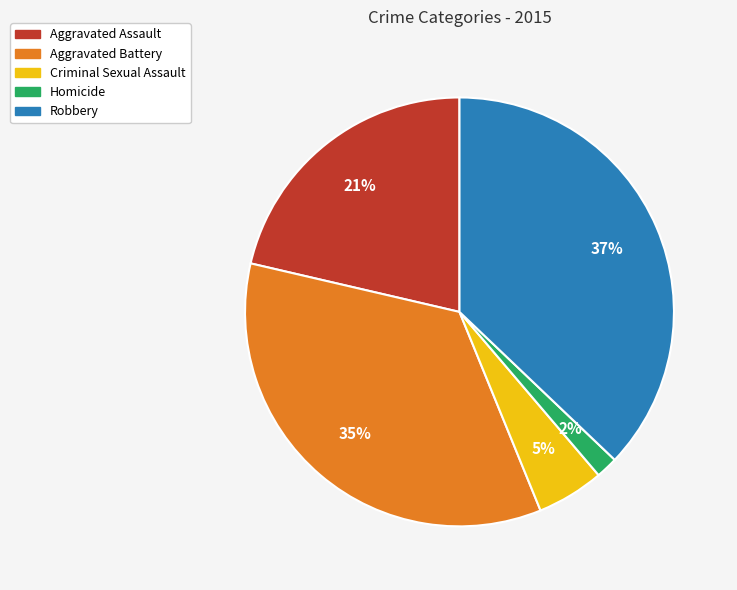

What percentage is the Criminal Sexual Assault slice, to the nearest percent?

5%